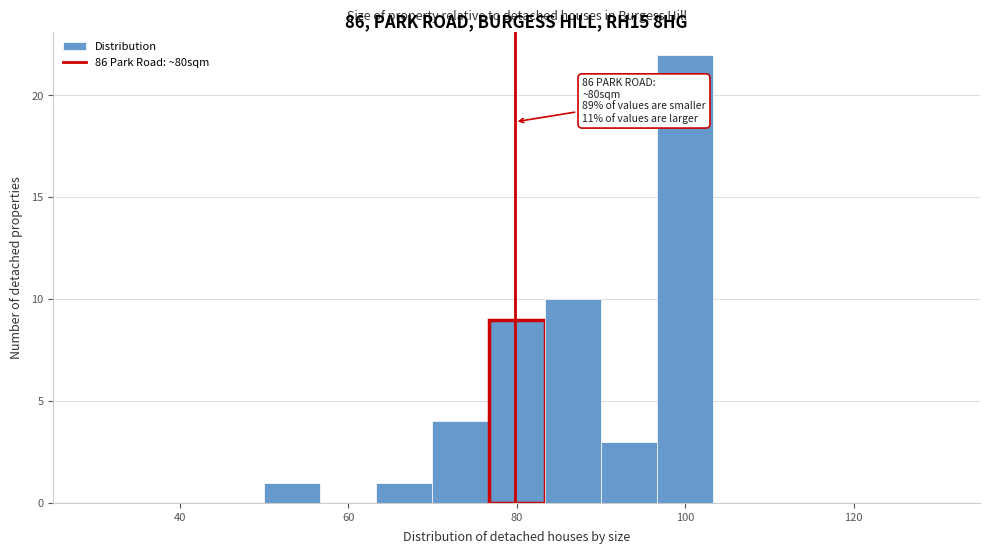

Around what value on the x-axis is the tallest bar? Give the approximate position of its centre, as read against the axis.

100